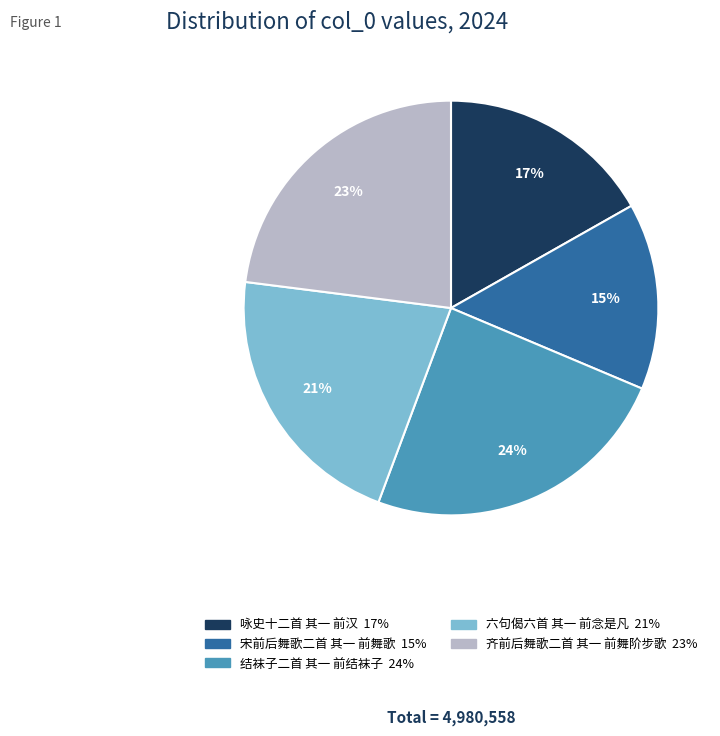

Rank the categories by value from lowest to highest.

宋前后舞歌二首 其一 前舞歌, 咏史十二首 其一 前汉, 六句偈六首 其一 前念是凡, 齐前后舞歌二首 其一 前舞阶步歌, 结袜子二首 其一 前结袜子